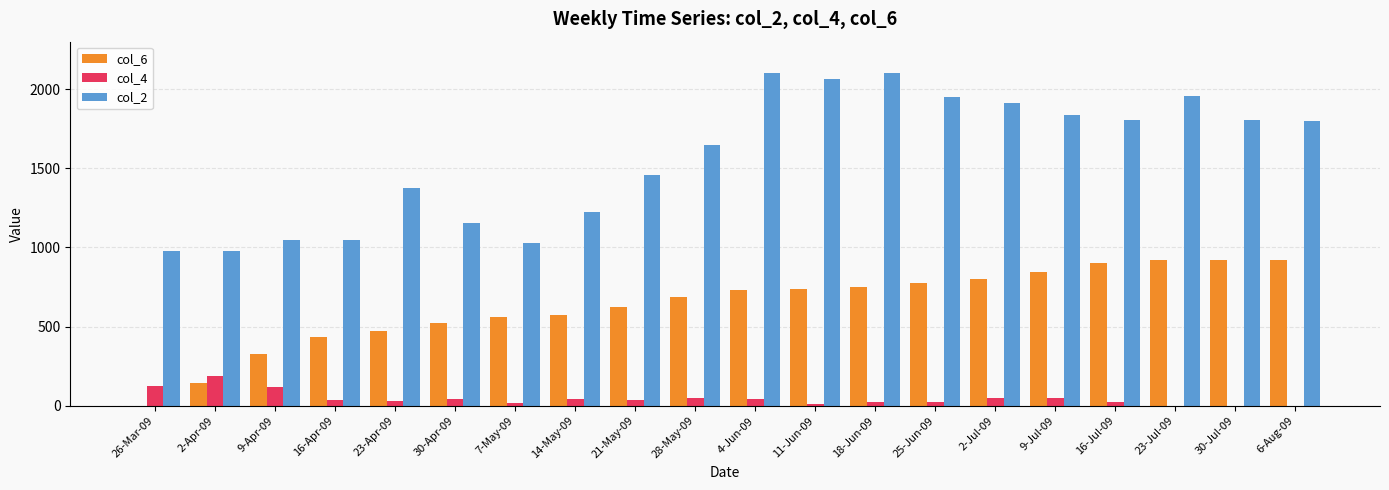

The value of col_2 at 9-Apr-09 is 1397. True or false?

False